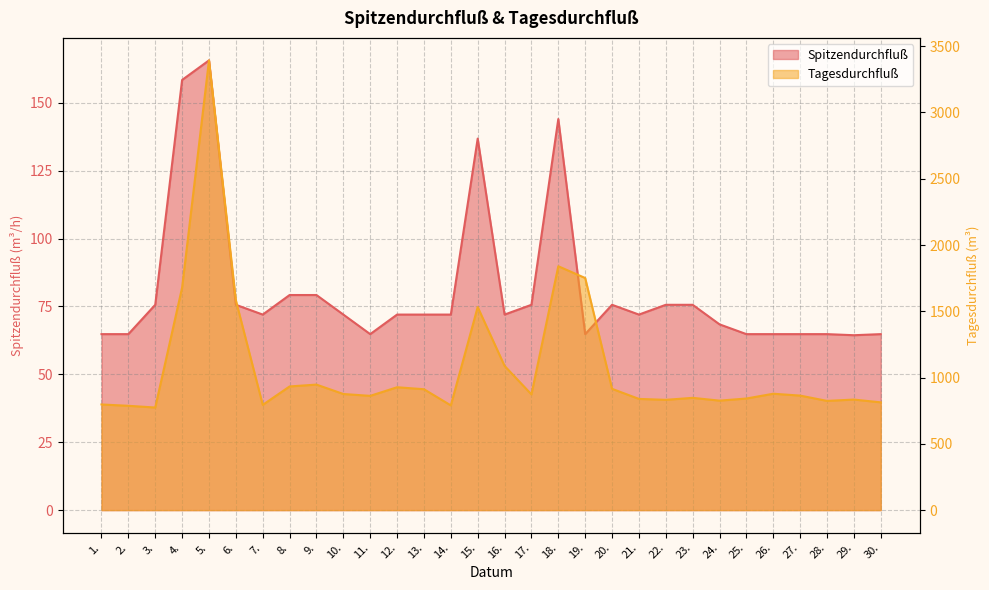

Which category has the lowest value in the Spitzendurchfluß series?

29.